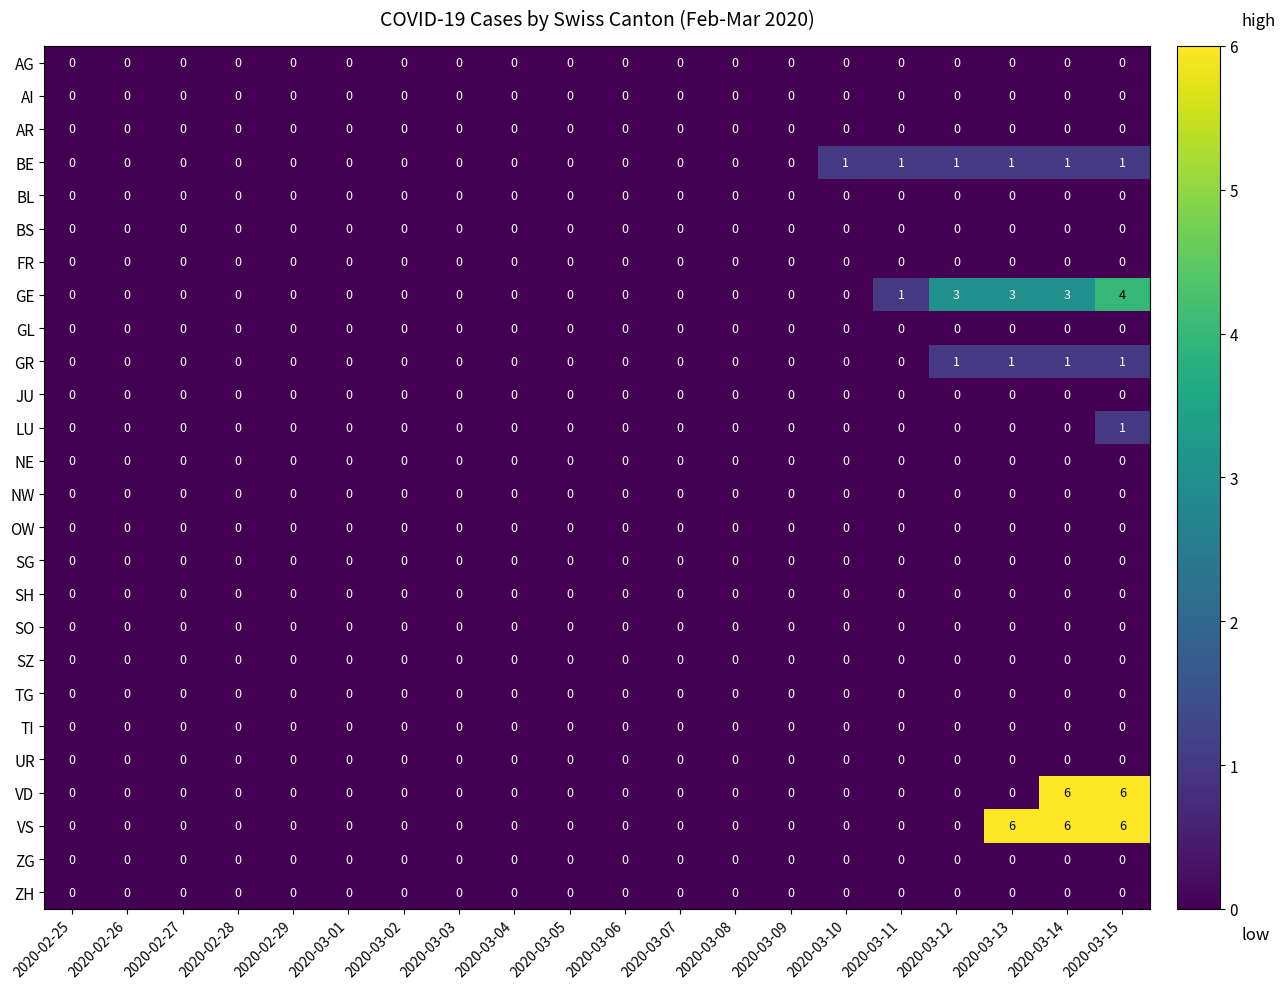

Is it true that NW equals 0 at 2020-03-11?

True